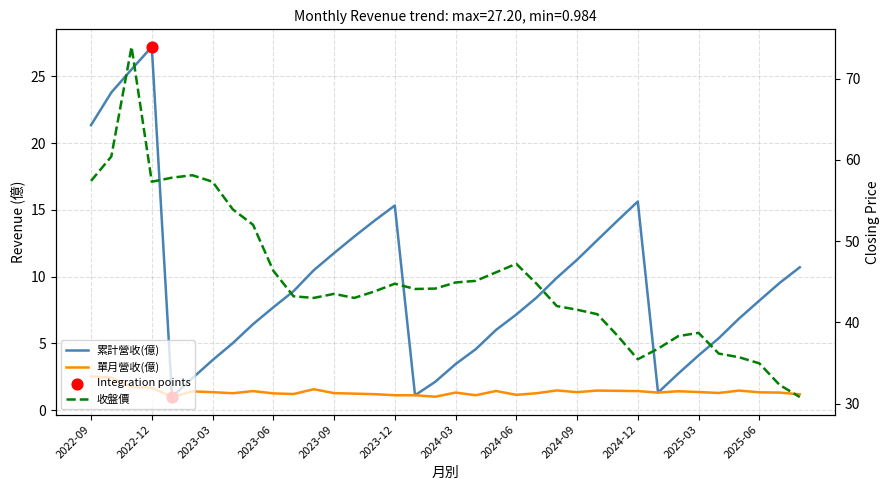

What is the total value across all series at 2025-03?

44.2